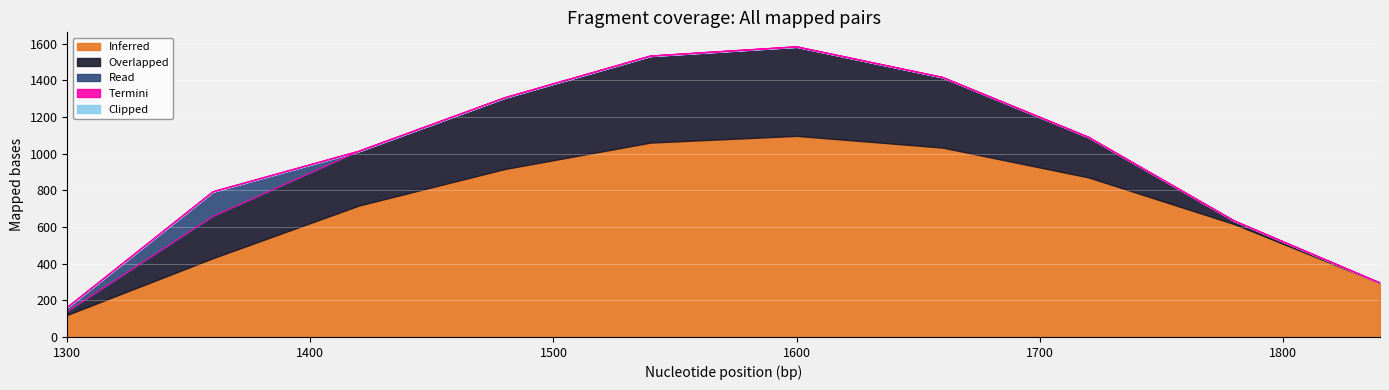

What is the maximum value shown in the chart?

1096.7